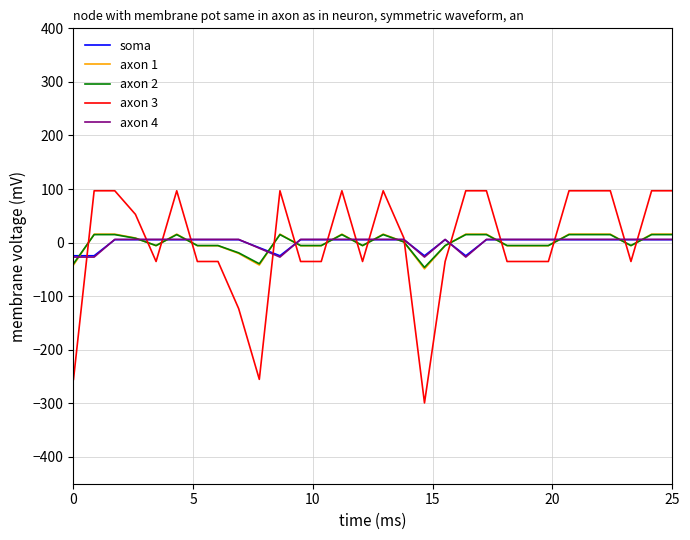

What is the difference between the second highest and minimum values in the axon 1 series?

64.8